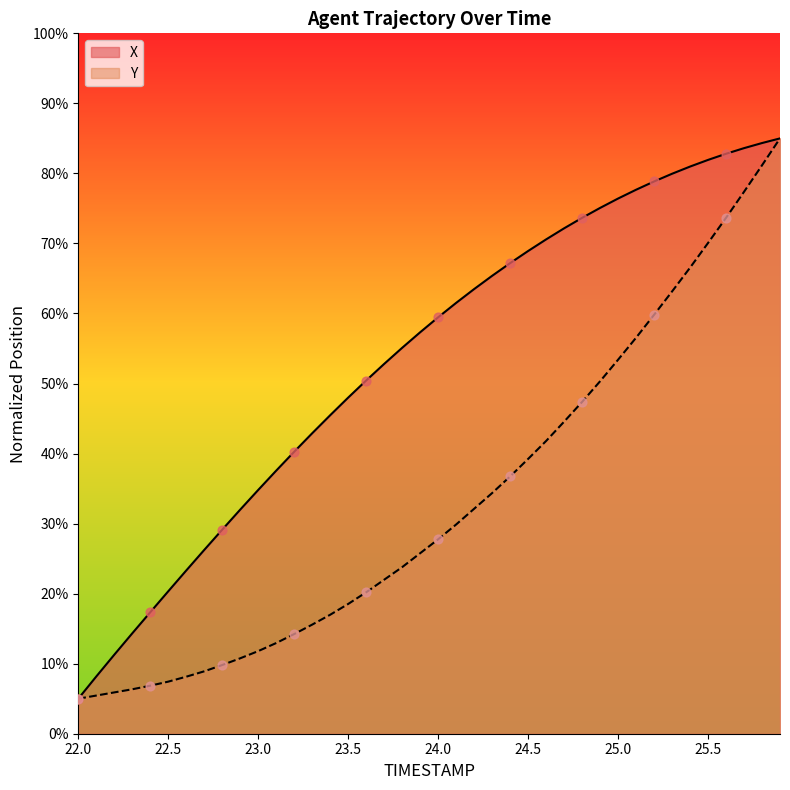

Which series has the largest Y range (max minus min)?

X